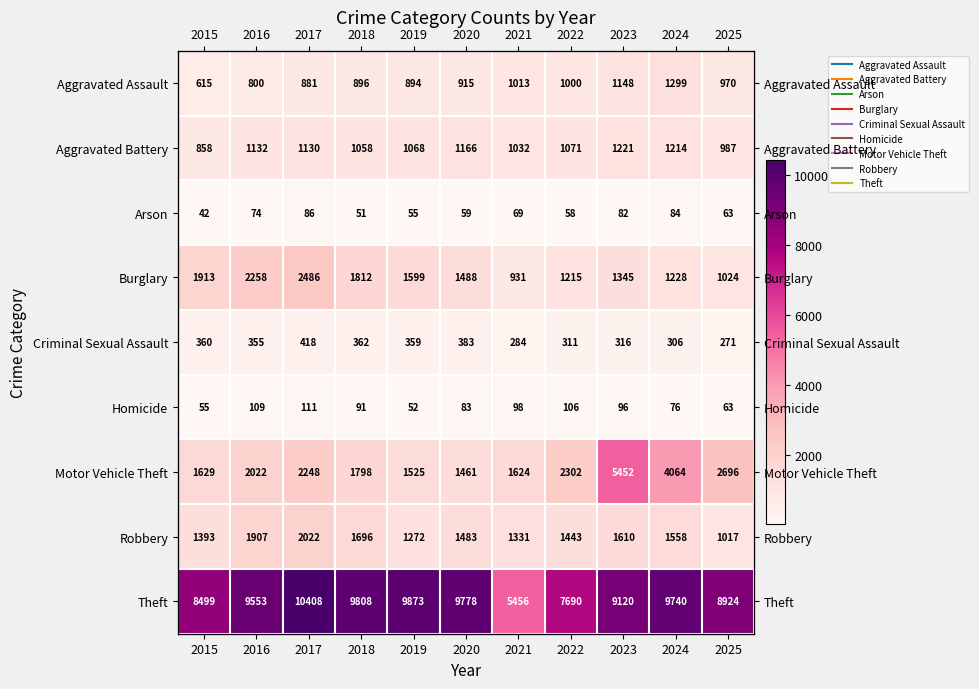

True or false: Arson has a value of 69 at 2021.

True